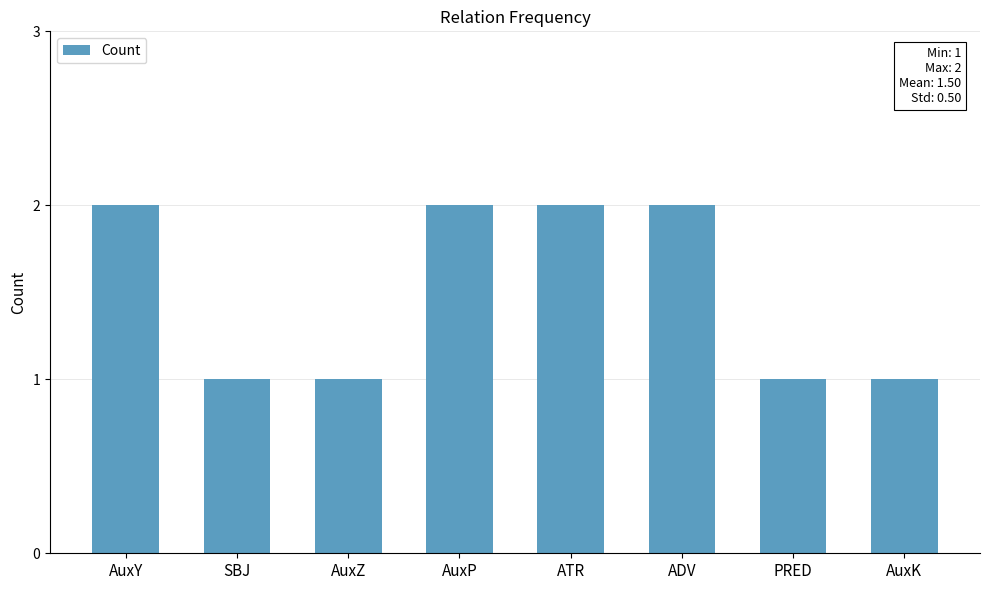

Reading left to right, list all the values displayed in this chart.

AuxY=2	SBJ=1	AuxZ=1	AuxP=2	ATR=2	ADV=2	PRED=1	AuxK=1